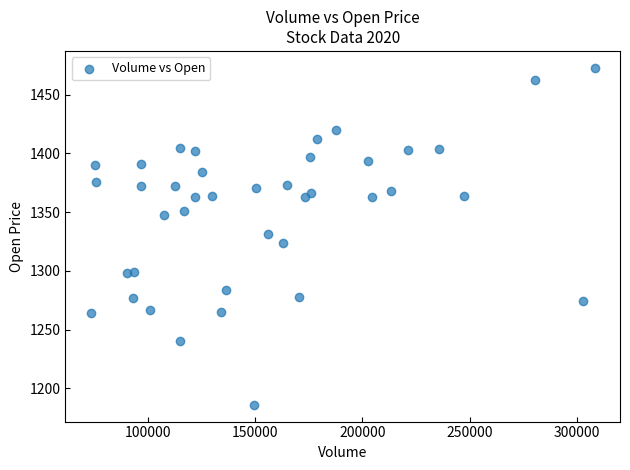

What is the range of Y values (max minus min)?

287